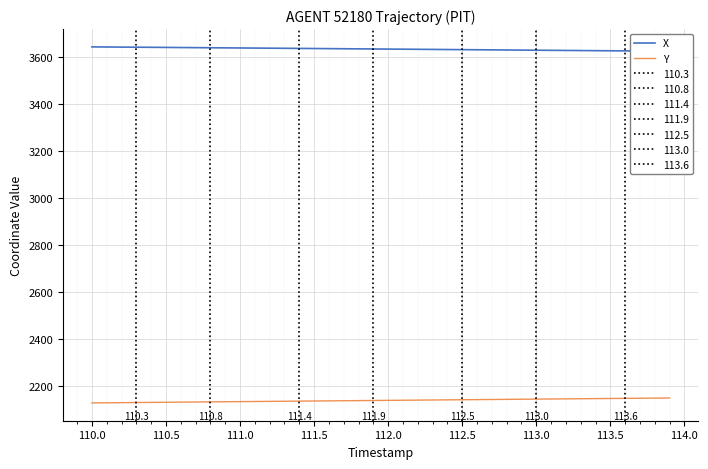

True or false: X and Y intersect in this chart.

False